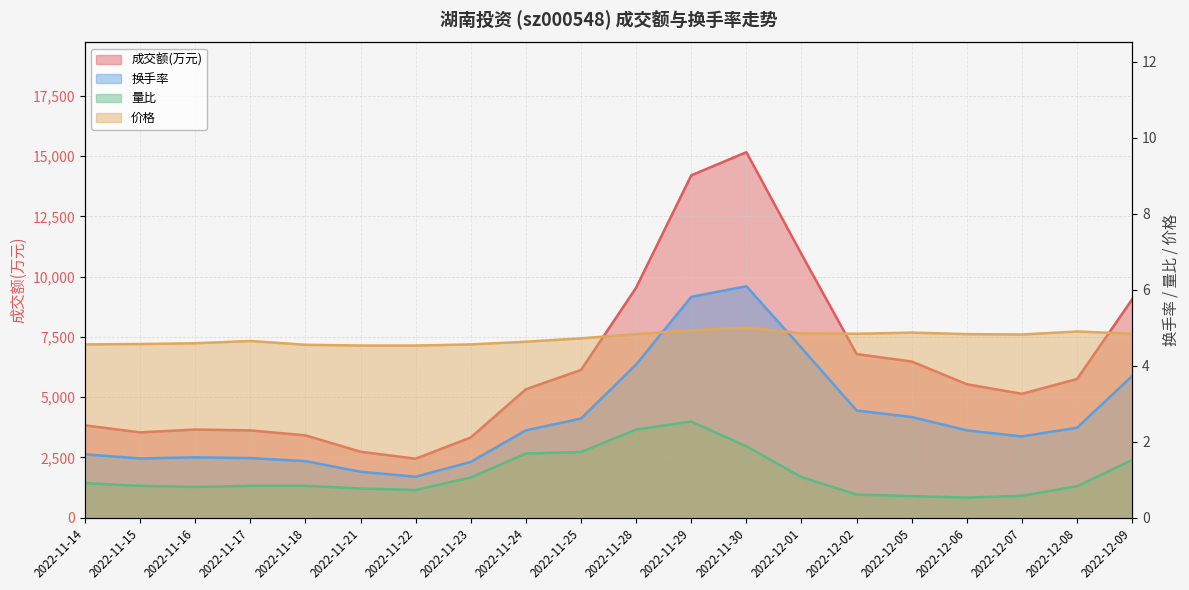

True or false: 成交额(万元) line has more than 0 points higher than both neighbors.

True